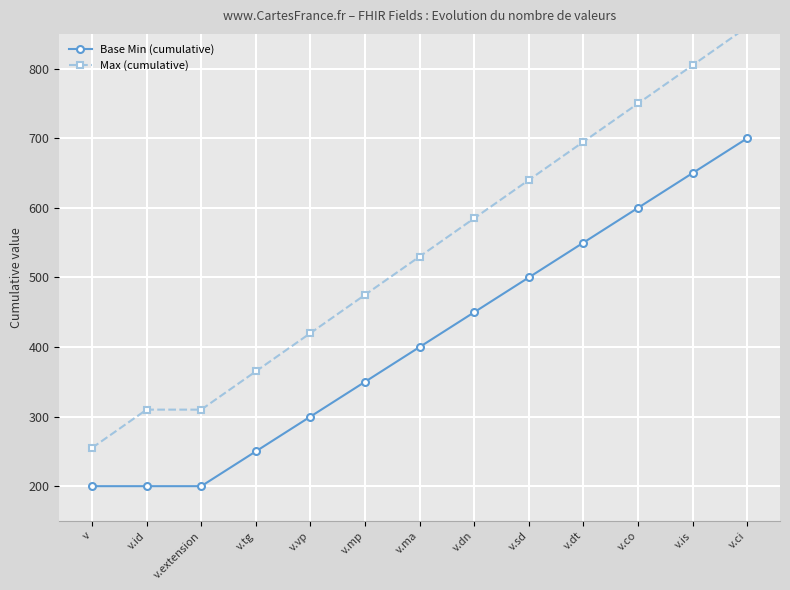

What is the difference between the second highest and minimum values in the Base Min (cumulative) series?

450